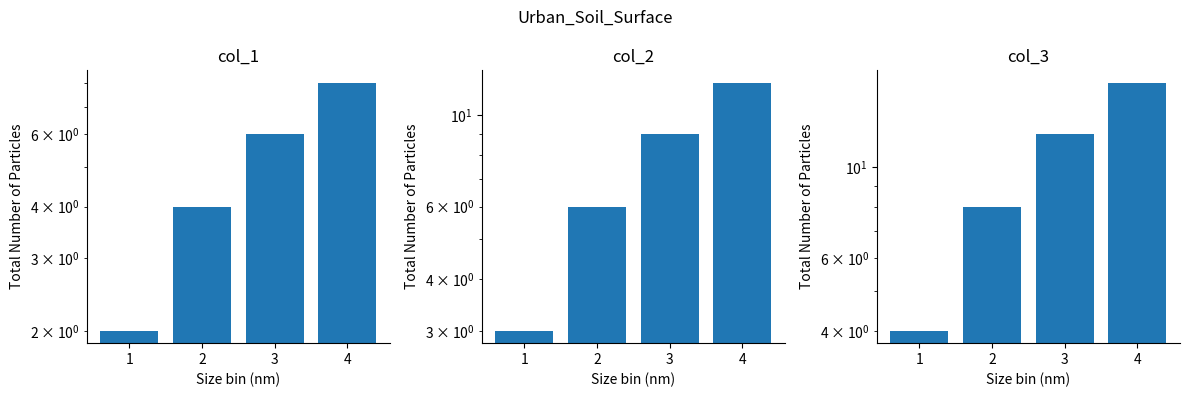

What is the sum of all col_3 values?

40